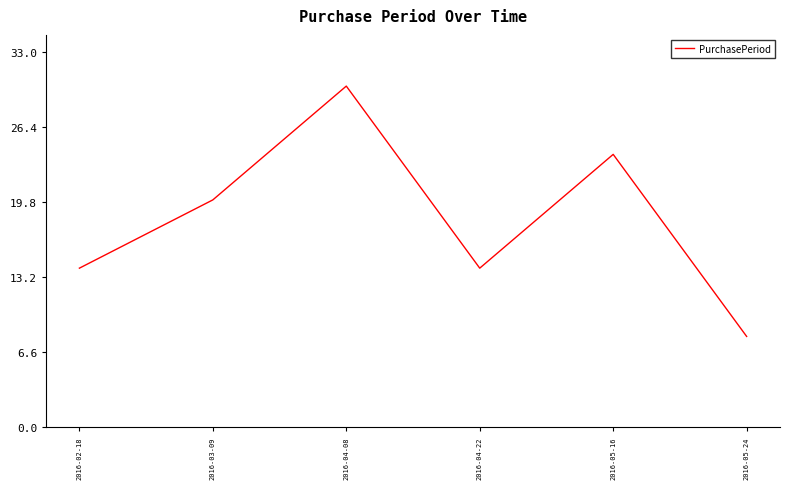

Reading left to right, list all the values displayed in this chart.

14	20	30	14	24	8